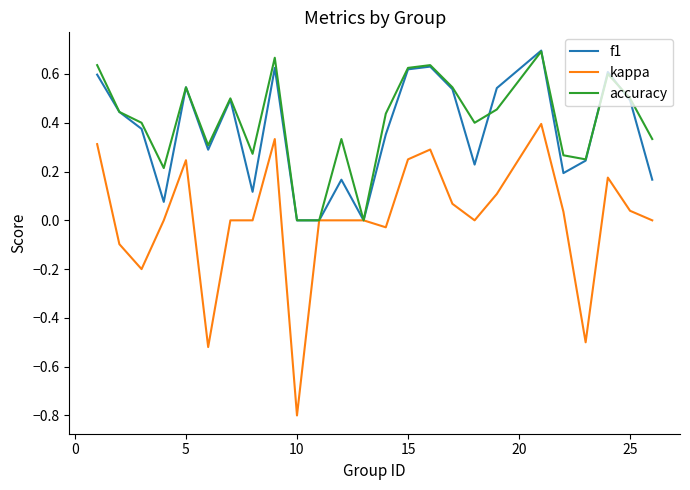

What is the minimum value shown in the chart?

-0.8